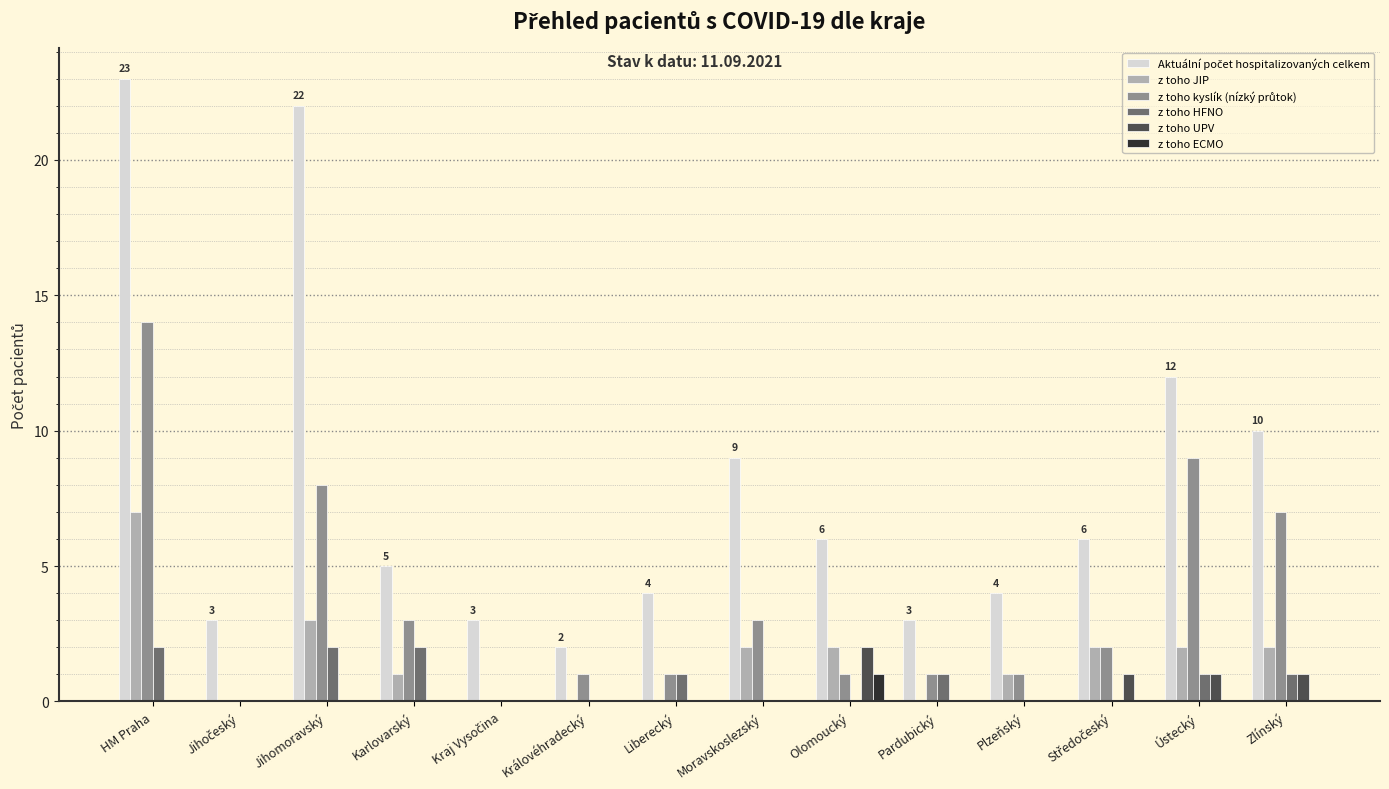

The z toho UPV series shows 1 at Liberecký. True or false?

False